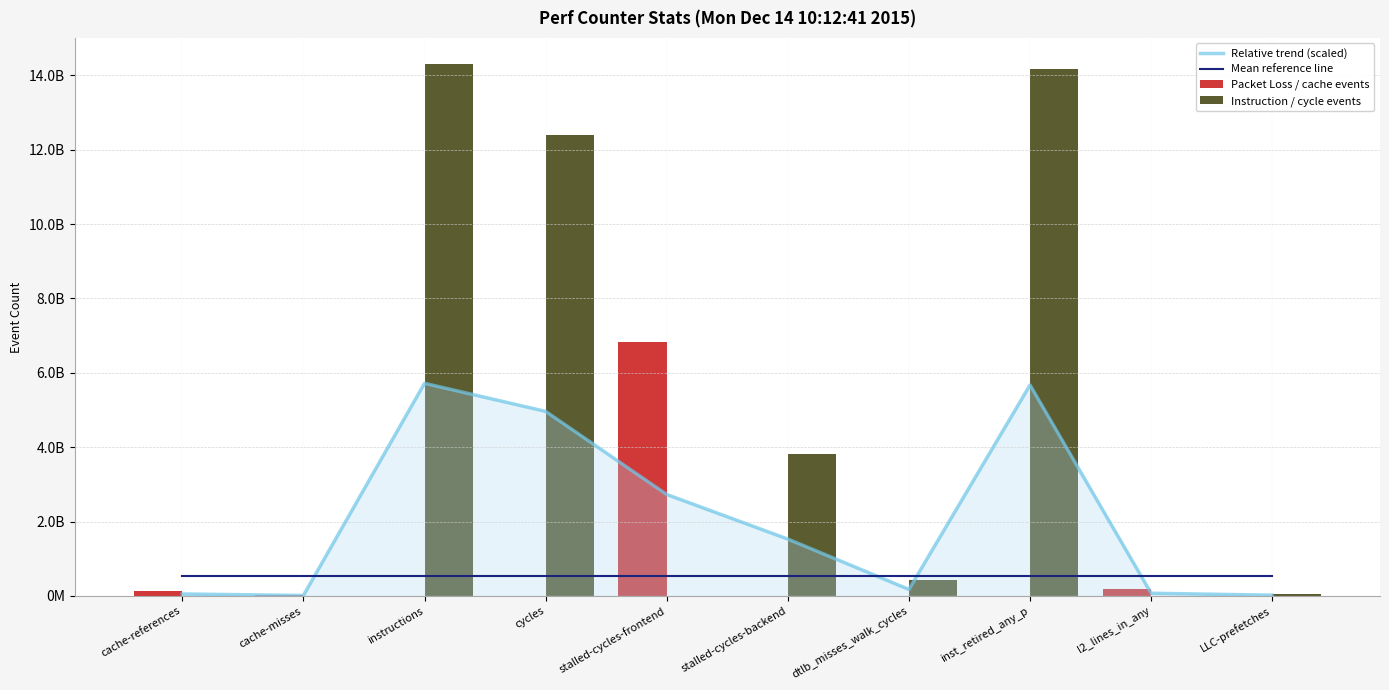

What is the label of the 5th bar from the right?

stalled-cycles-backend